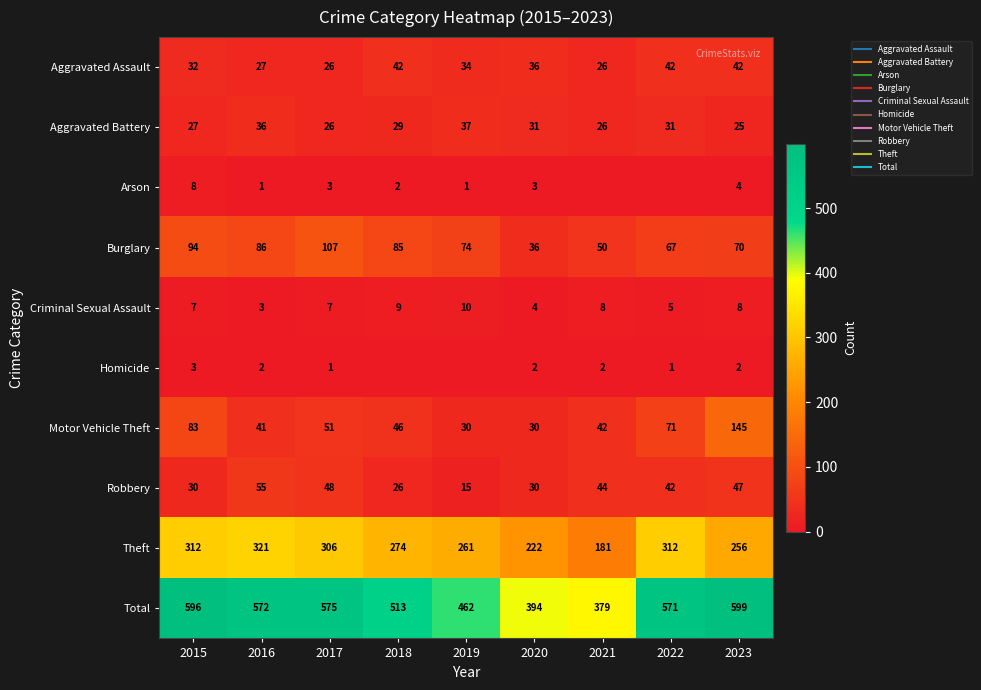

At which label does Robbery first exceed 42?

2016